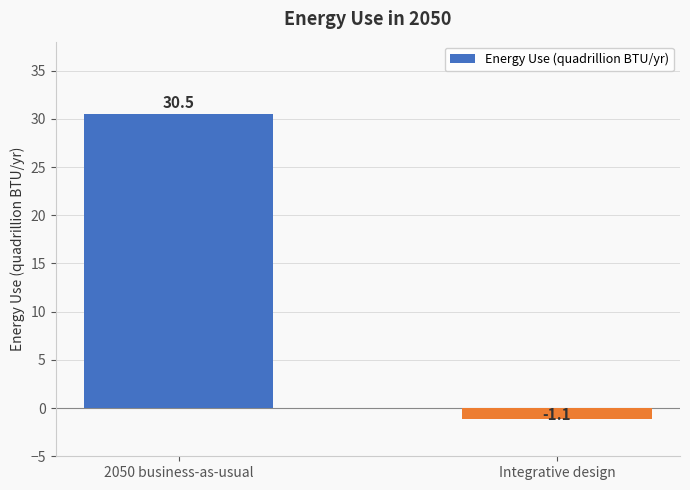

What is the value of the 2nd bar from the left?

-1.1